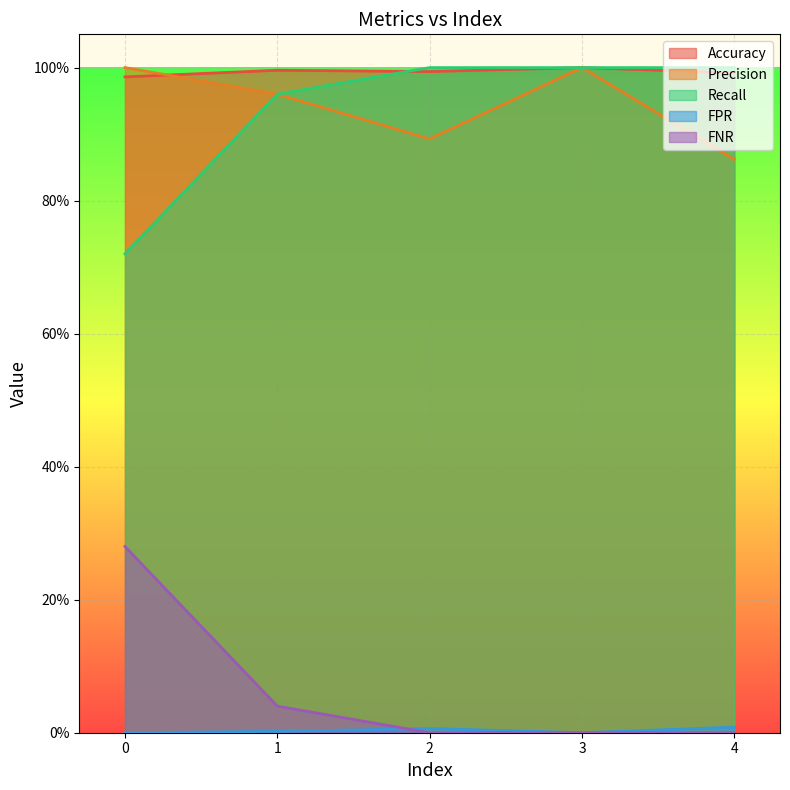

Reading right to left, extract all data points from this chart.

Accuracy: 4.0=1.0	3.0=1.0	2.0=1.0	1.0=1.0	0.0=1.0
Precision: 4.0=0.9	3.0=1.0	2.0=0.9	1.0=1.0	0.0=1.0
Recall: 4.0=1.0	3.0=1.0	2.0=1.0	1.0=1.0	0.0=0.7
FPR: 4.0=0.0	3.0=0.0	2.0=0.0	1.0=0.0	0.0=0.0
FNR: 4.0=0.0	3.0=0.0	2.0=0.0	1.0=0.0	0.0=0.3